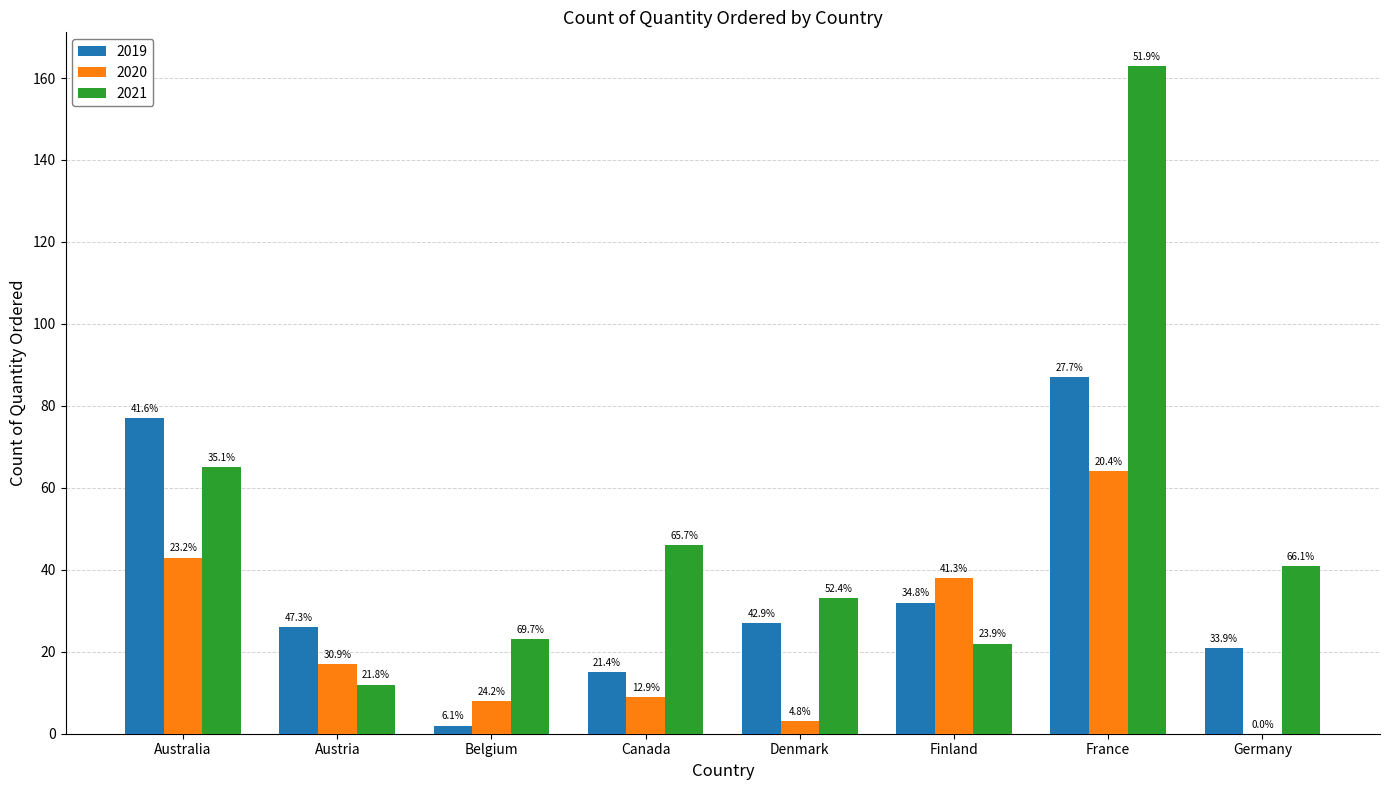

Does the chart contain stacked bars?

No